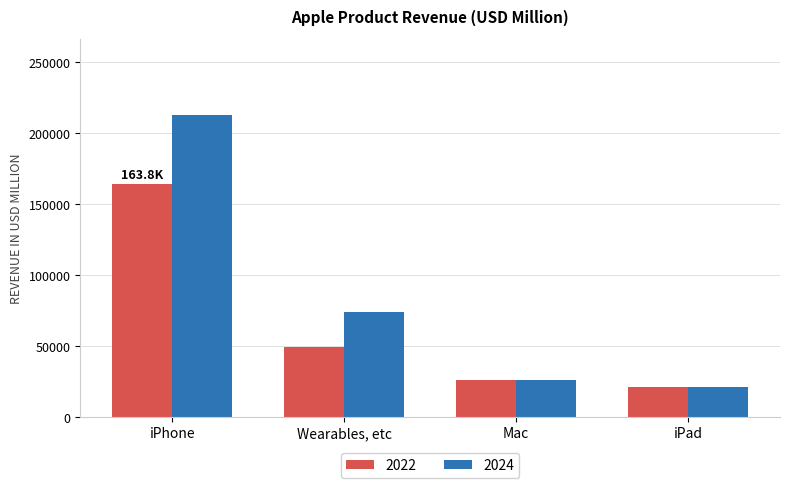

Does the chart contain stacked bars?

No